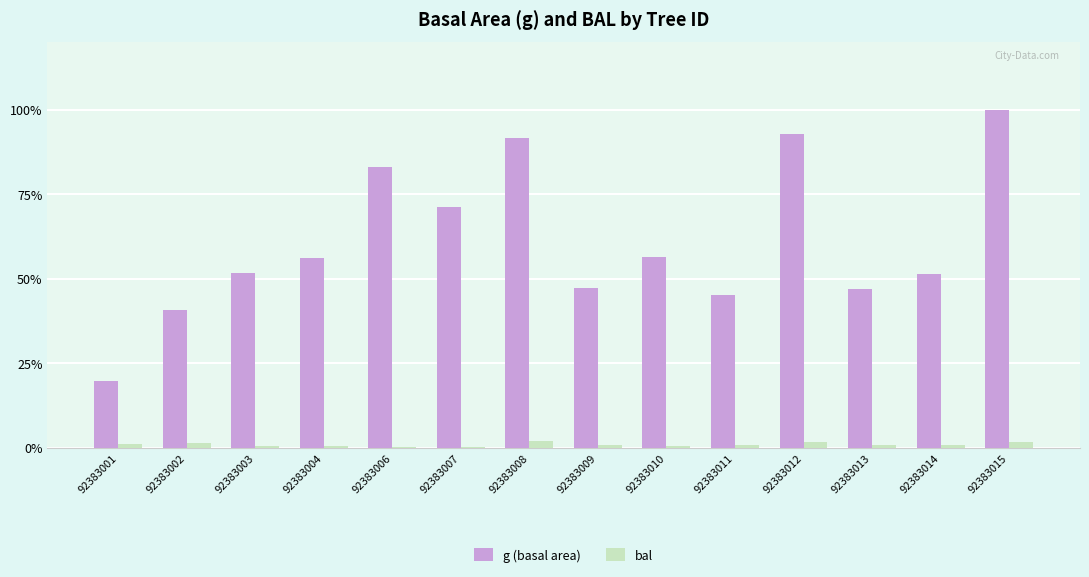

The value of bal at 92383010 is 0.5. True or false?

True